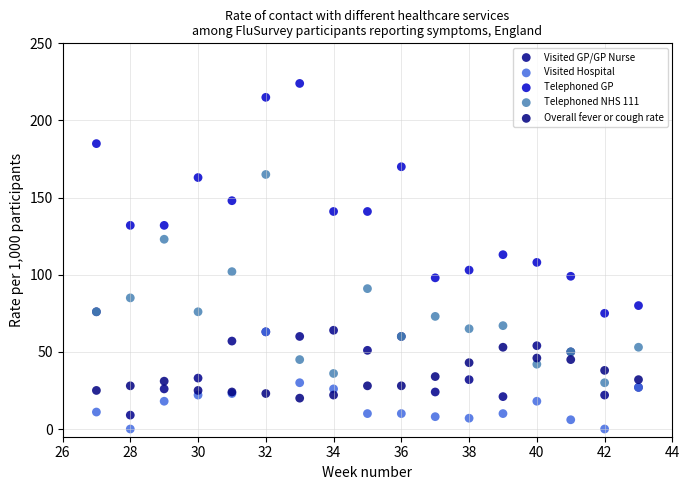

Which series reaches the maximum Y coordinate?

Telephoned GP